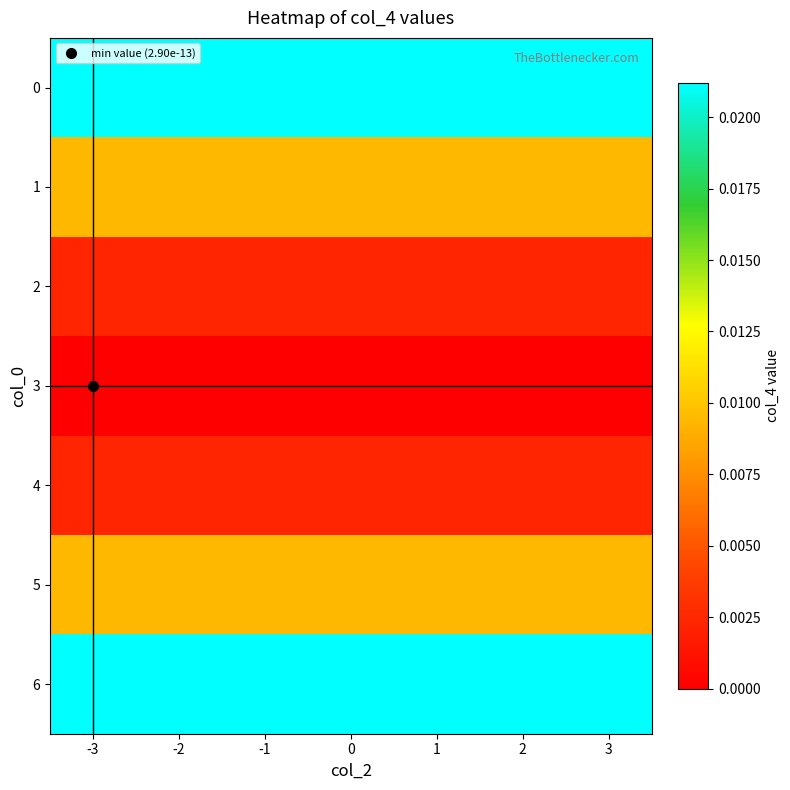

At 1, list the series in order from smallest to largest.

3, 4, 2, 5, 1, 6, 0